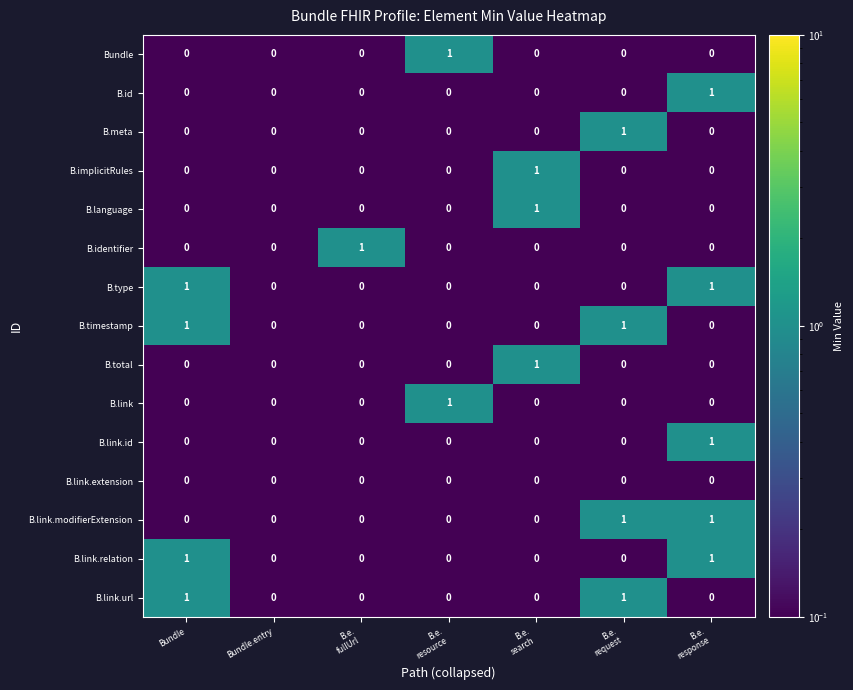

How many B.id values are between 0 and 1?

7